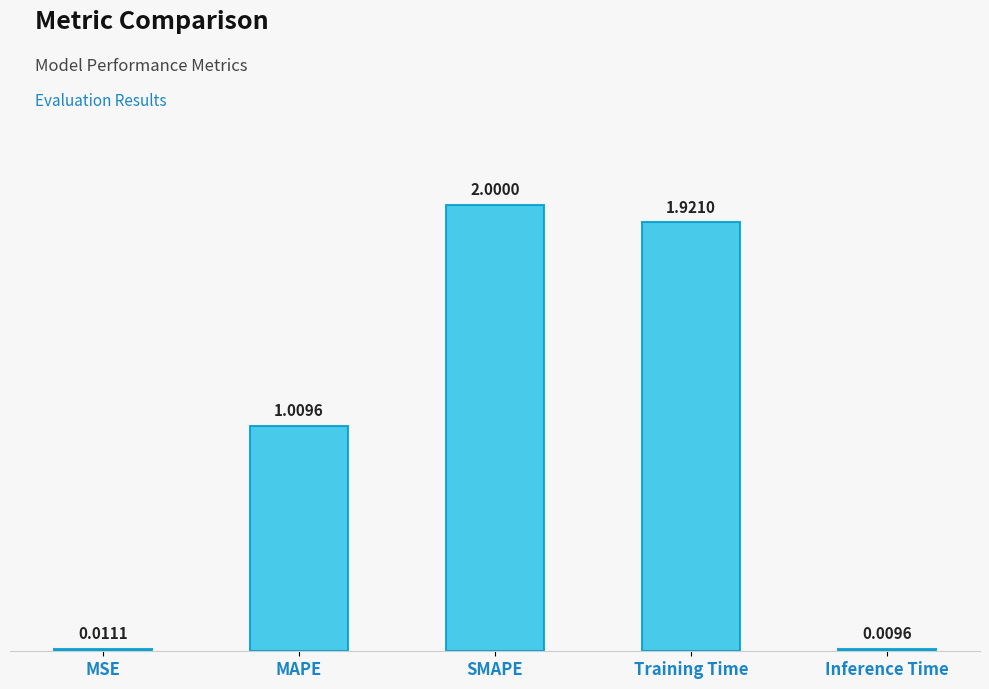

Rank the categories by value from highest to lowest.

SMAPE, Training Time, MAPE, MSE, Inference Time